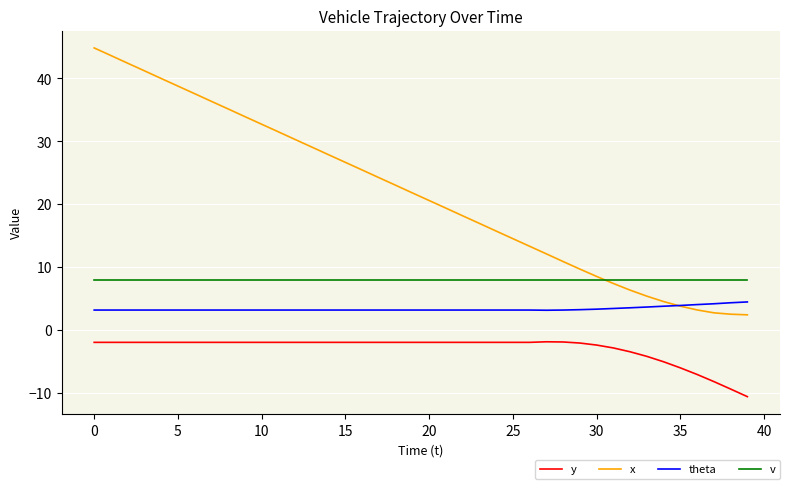

Rank the series by their average value, from highest to lowest.

x, v, theta, y